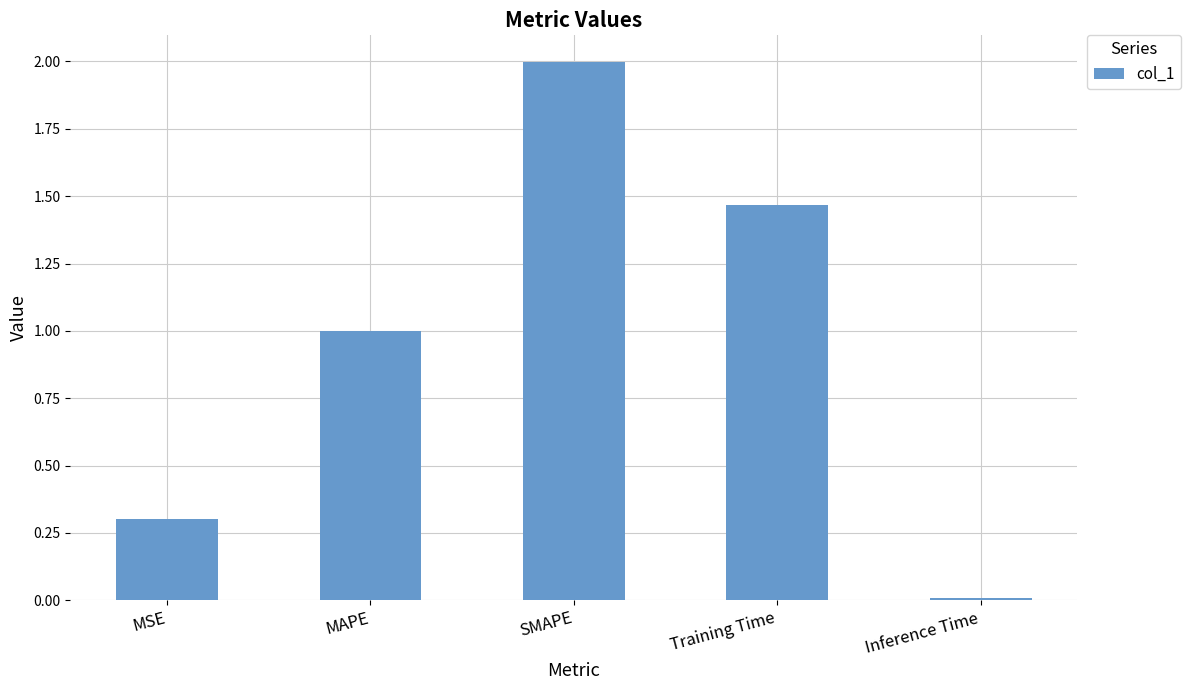

What is the sum of the values at MSE and SMAPE?

2.3